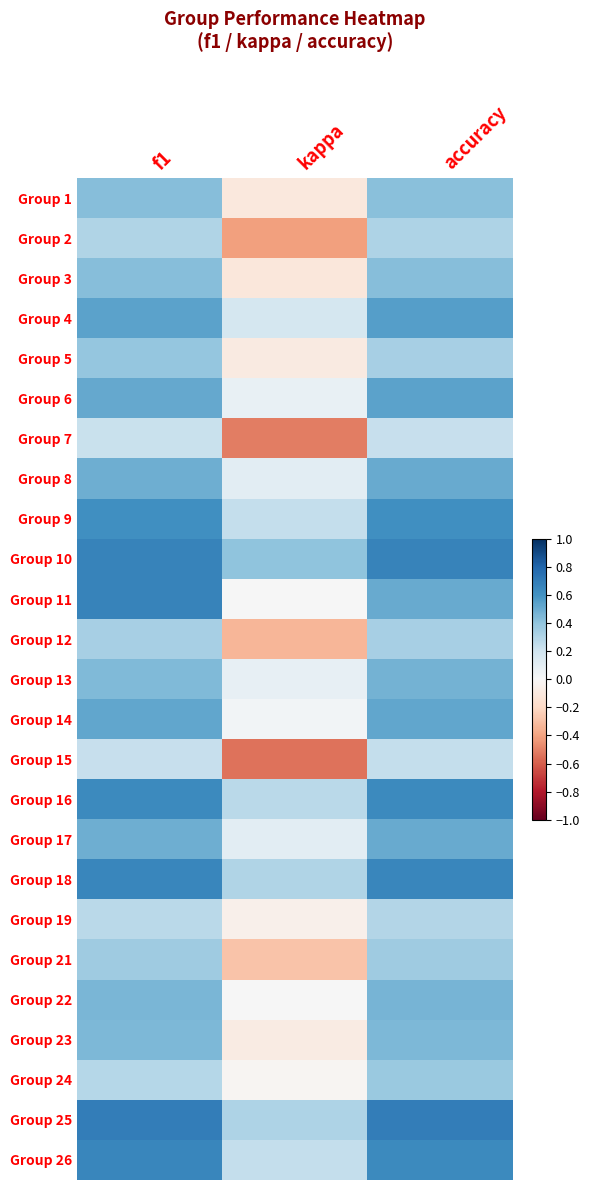

Which has a higher value, kappa or accuracy?

accuracy